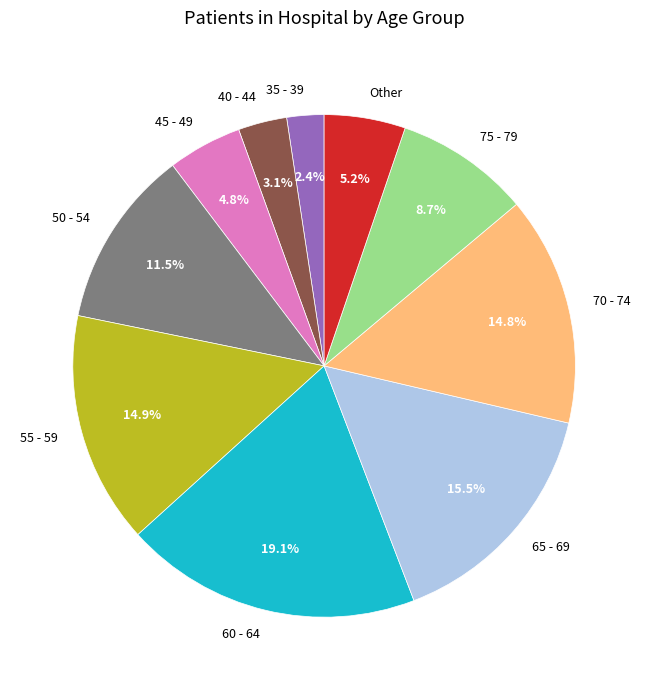

Count the number of slices in the pie.

10